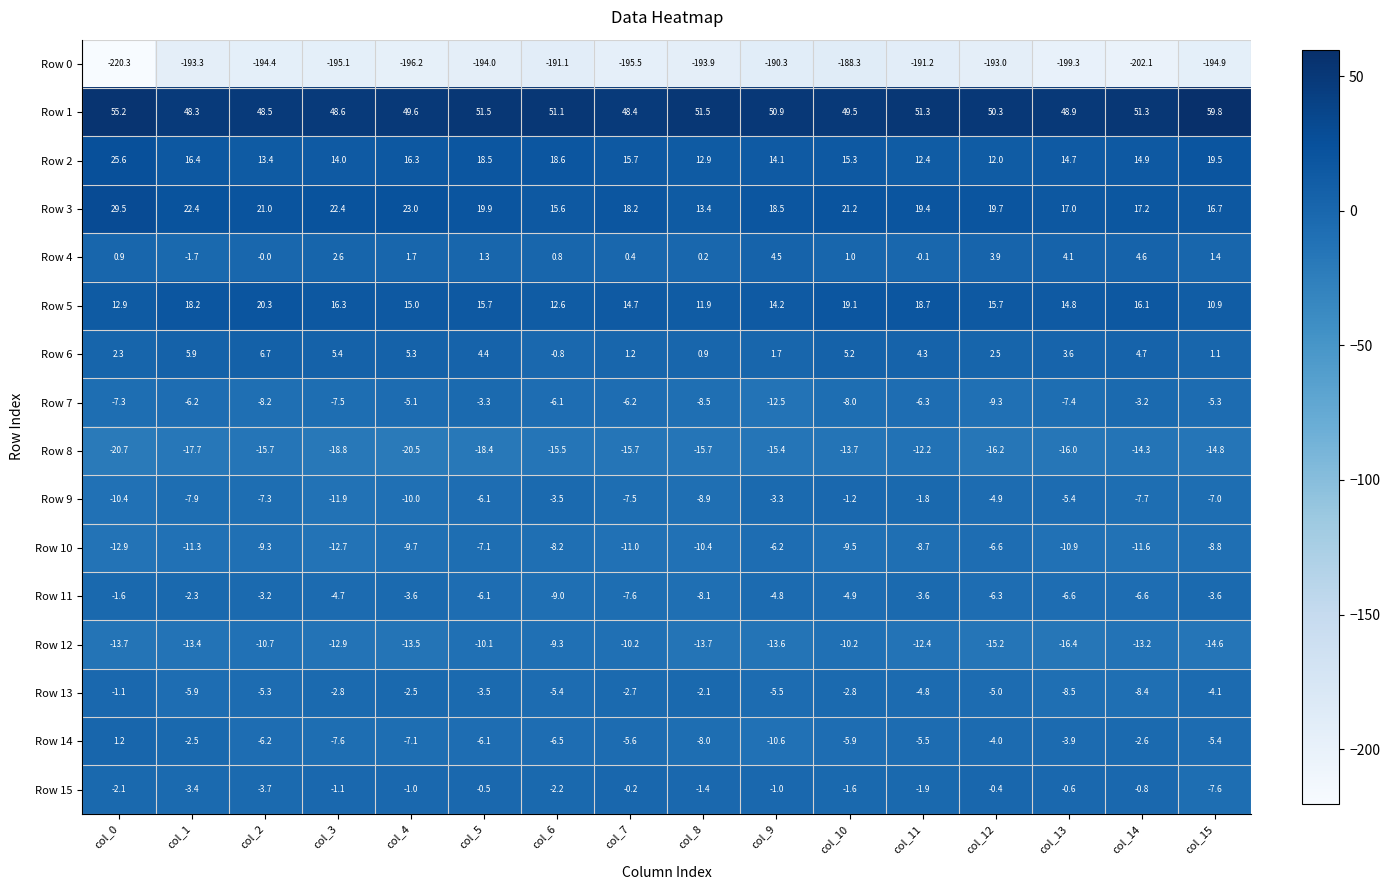

At which label does Row 1 first exceed 50?

col_0